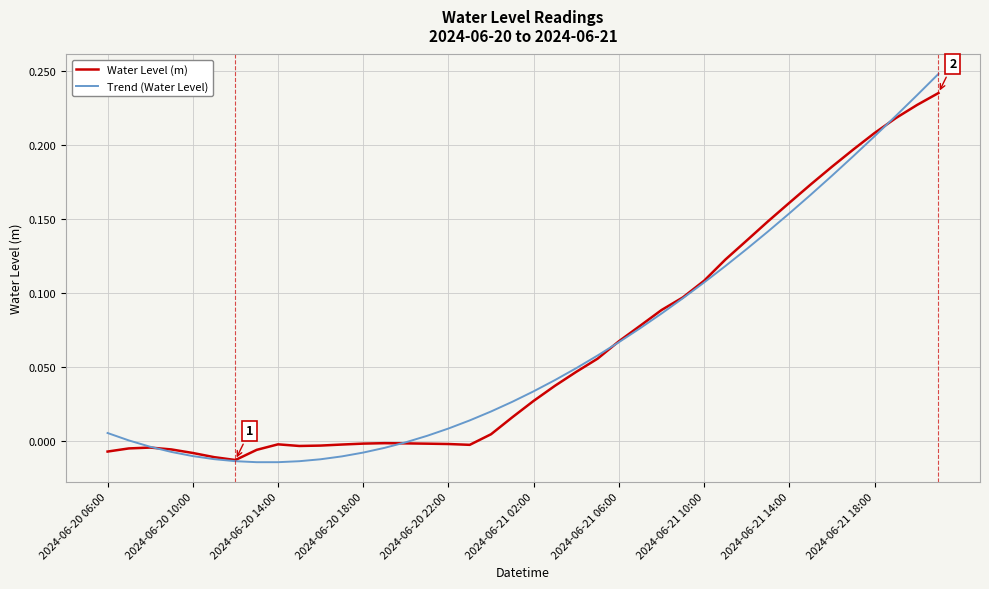

What are all the series names shown in the legend?

Water Level (m), Trend (Water Level)